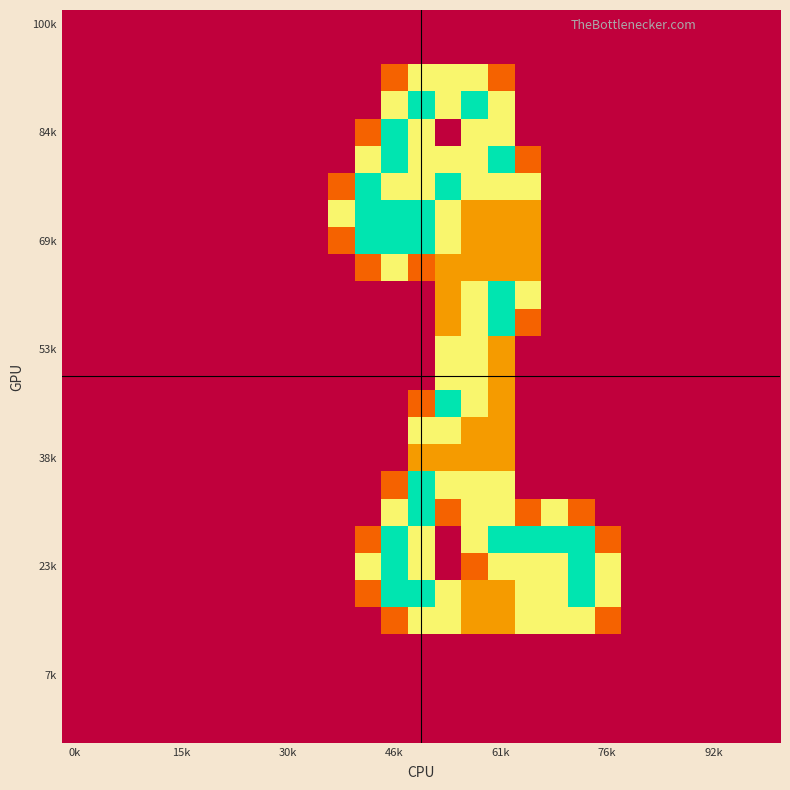

Count the number of data series in this chart.

27